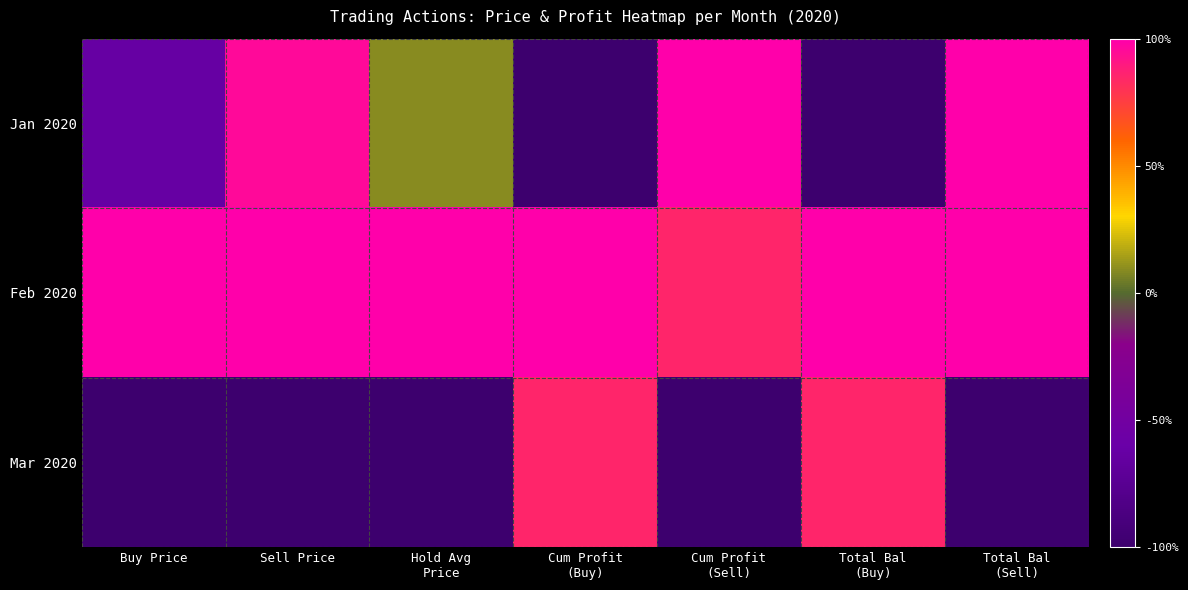

Rank the series at Buy Price from highest to lowest value.

Feb 2020, Jan 2020, Mar 2020